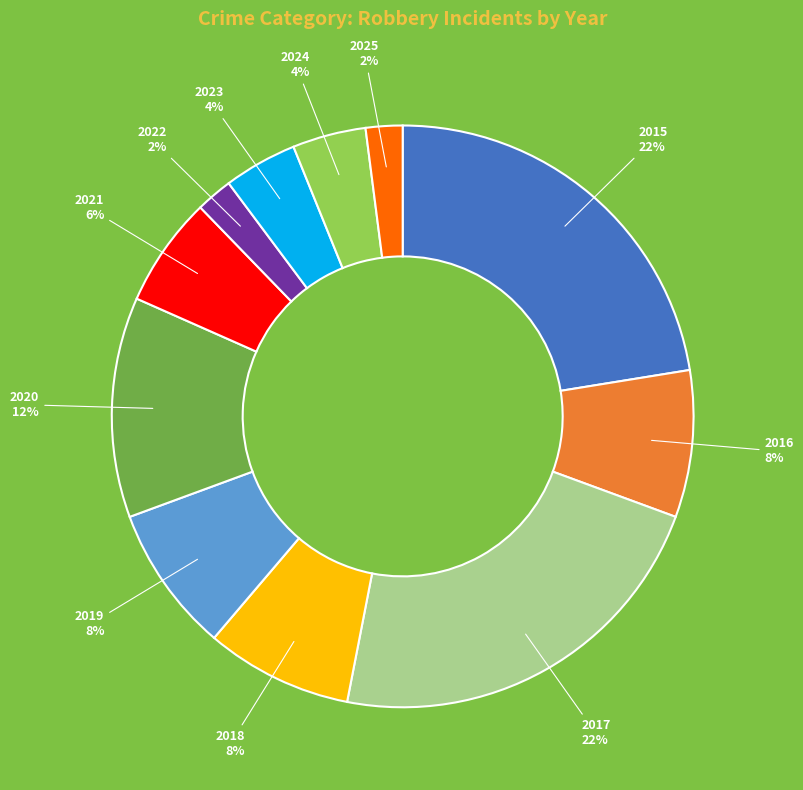

True or false: 2015 accounts for 32% of the total.

False